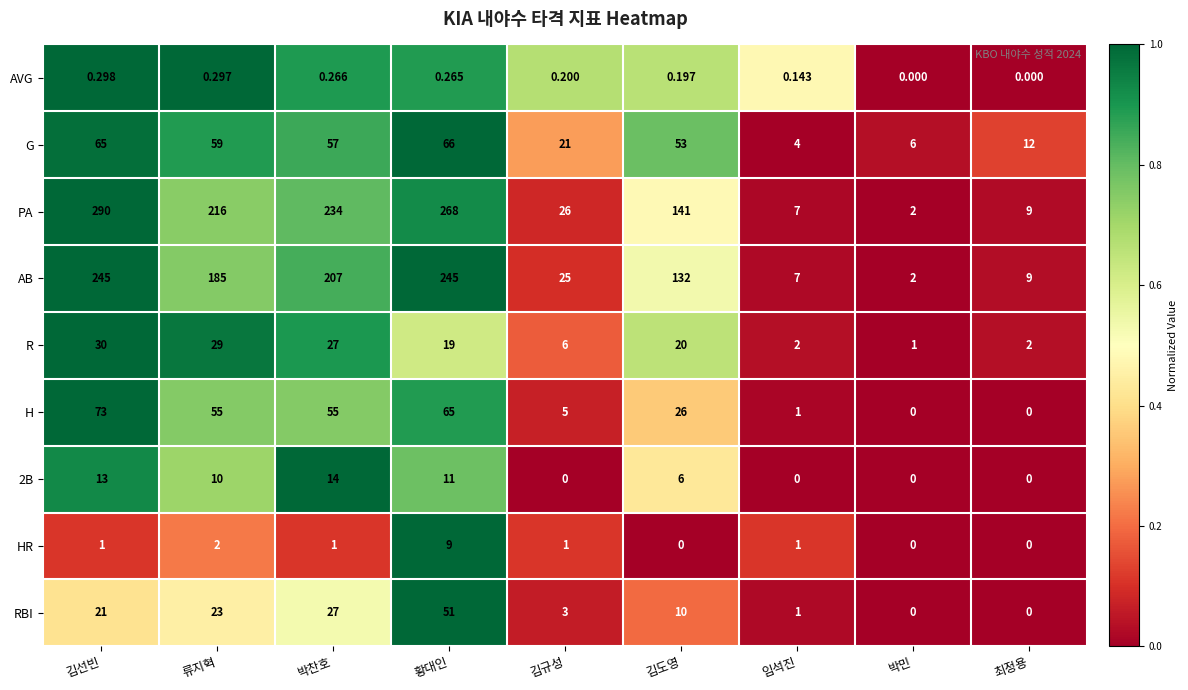

How many categories are shown in the chart?

9